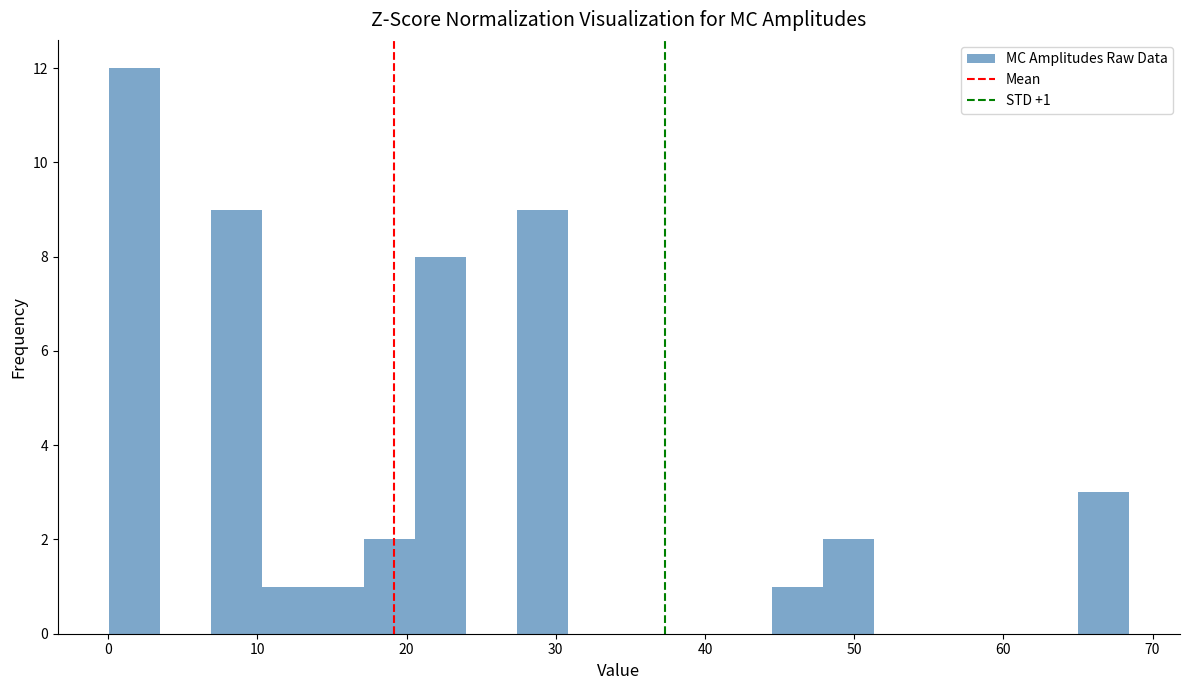

Around what value on the x-axis is the tallest bar? Give the approximate position of its centre, as read against the axis.

2